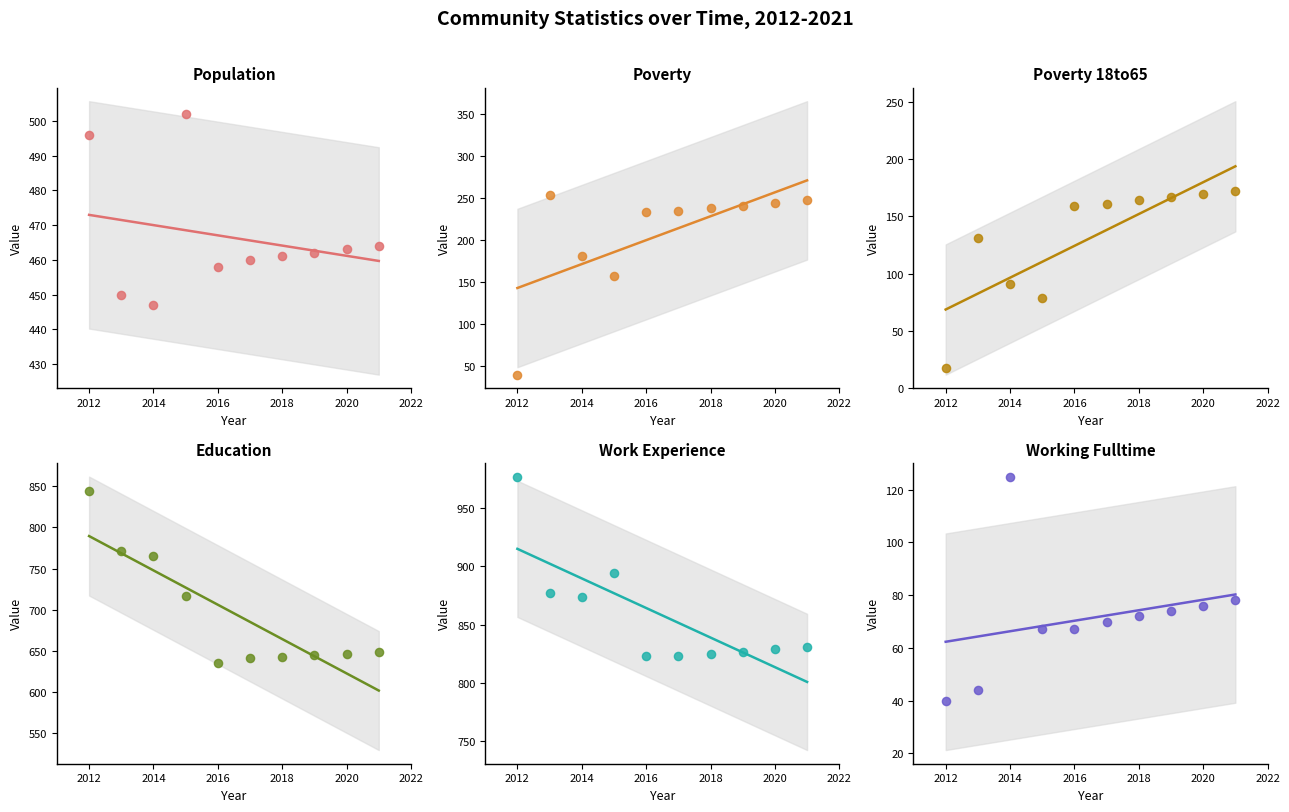

Is the value of Poverty at 9 greater than the value of Working_Fulltime at 9?

Yes